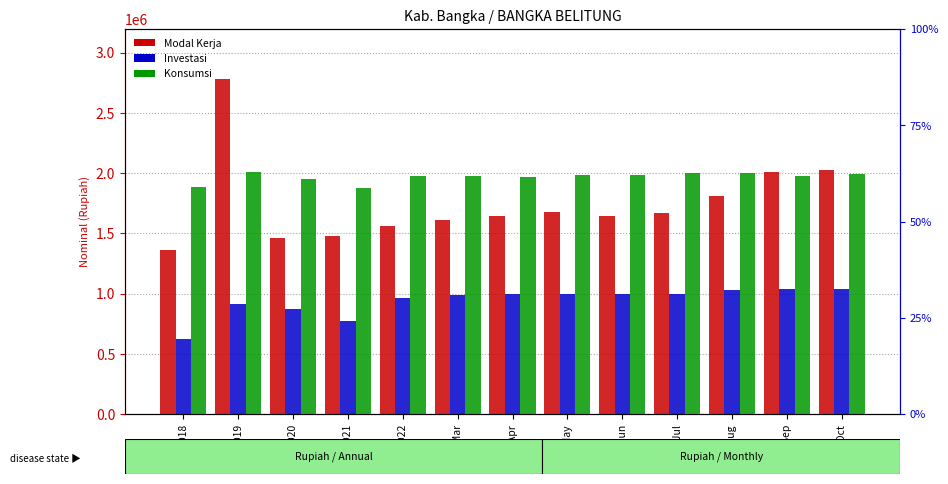

List the series in order of their peak value, highest first.

Modal Kerja, Konsumsi, Investasi